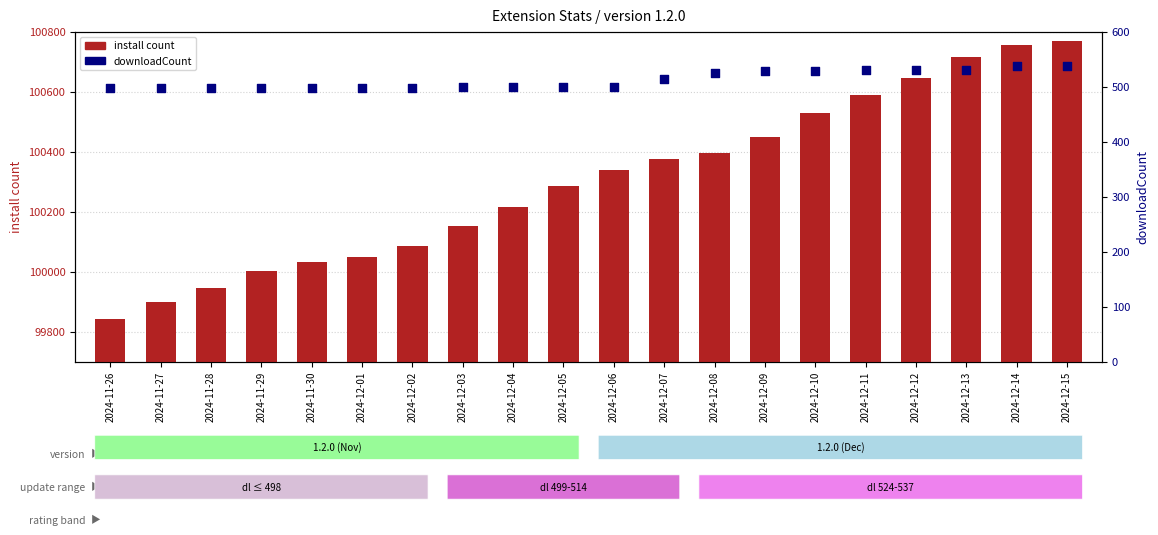

Is the value of install count at 2024-12-08 greater than the value of downloadCount at 2024-12-07?

Yes